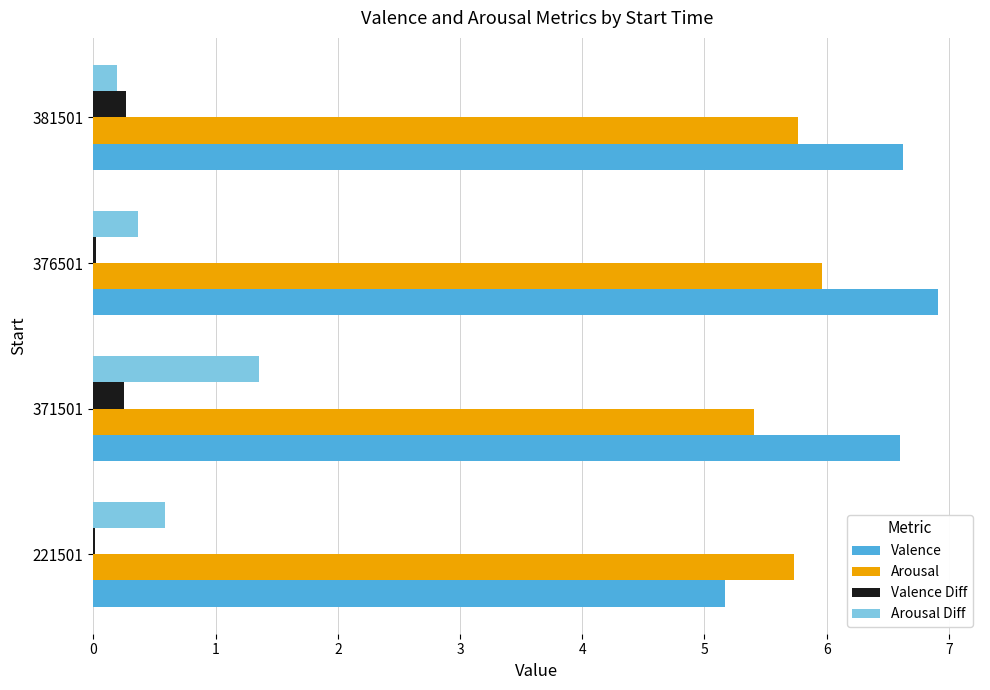

What is the sum of the Arousal values at 381501 and 371501?

11.2